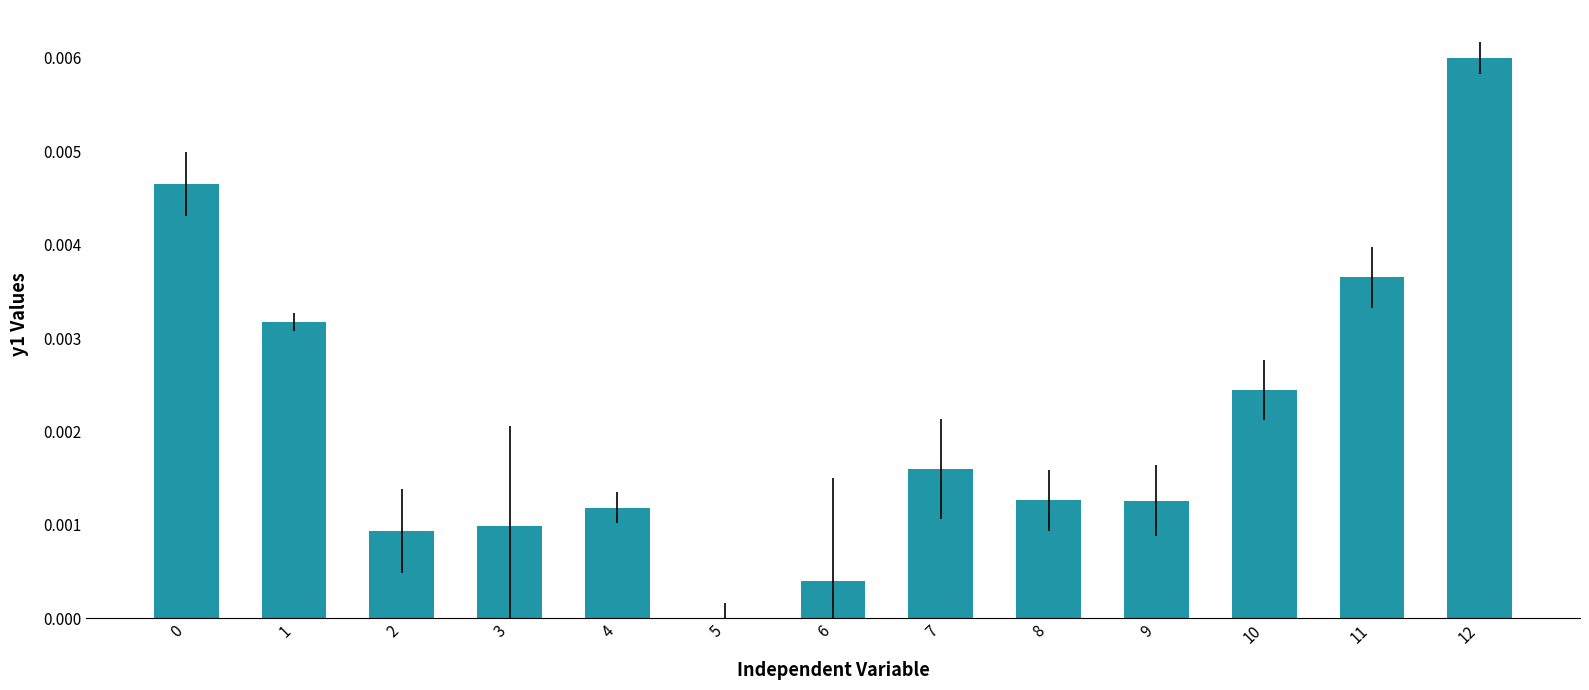

Which has a higher value, 12 or 10?

12